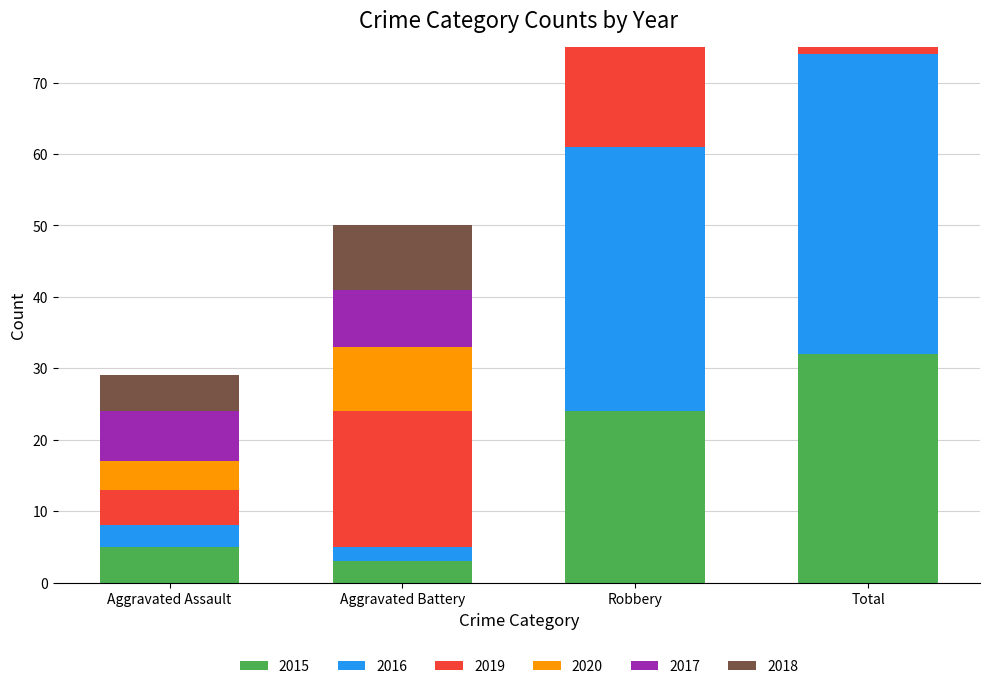

True or false: 2016 has a value of 3 at Aggravated Battery.

False